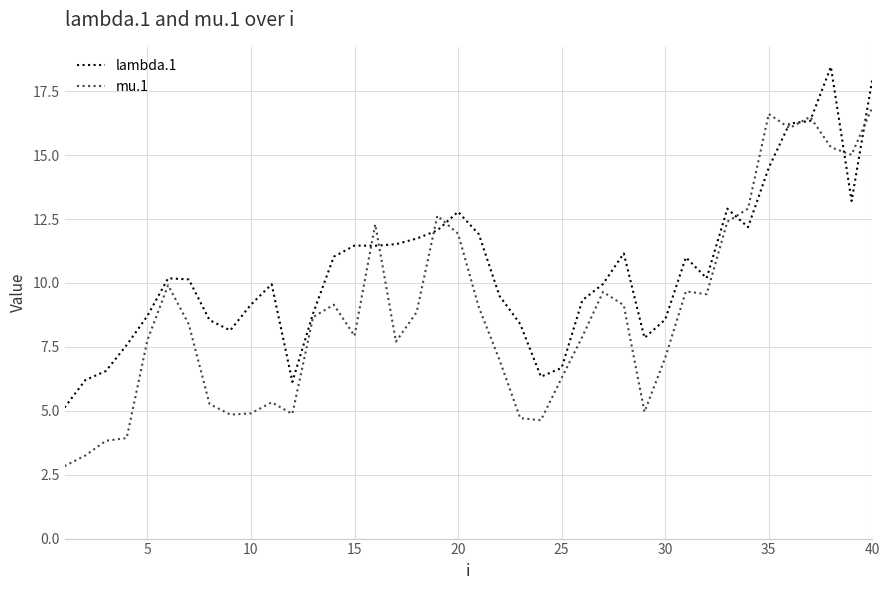

Which series has the largest range (max minus min)?

mu.1